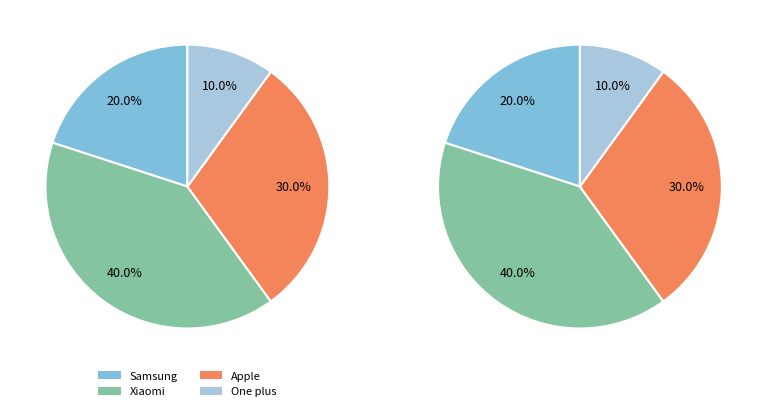

What is the ratio of the value at Xiaomi to the value at Apple?

1.3